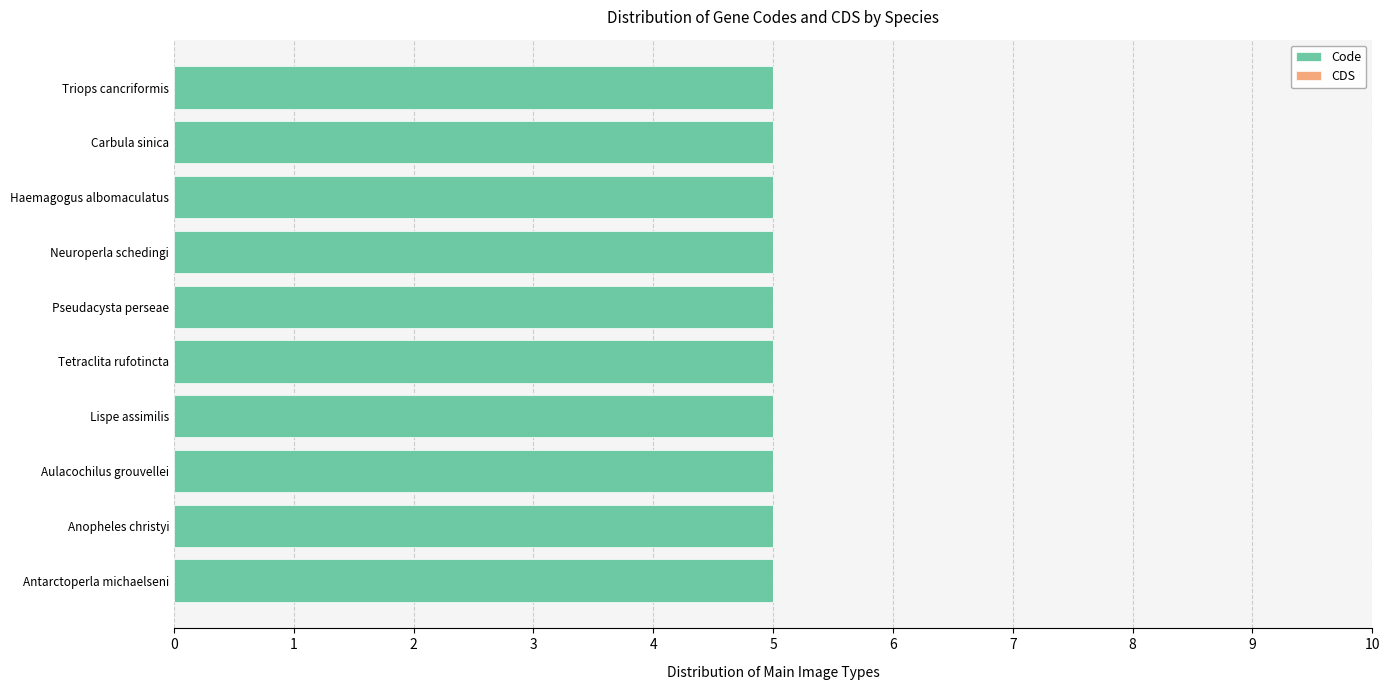

What is the label of the 5th bar from the right?

Pseudacysta perseae